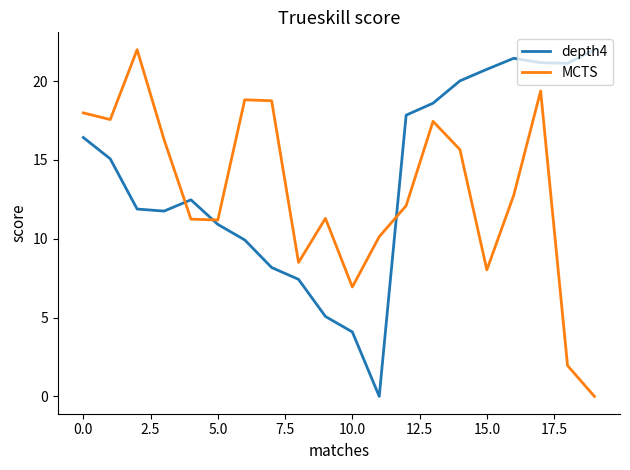

Which series ends up on top after the final intersection of MCTS and depth4?

depth4